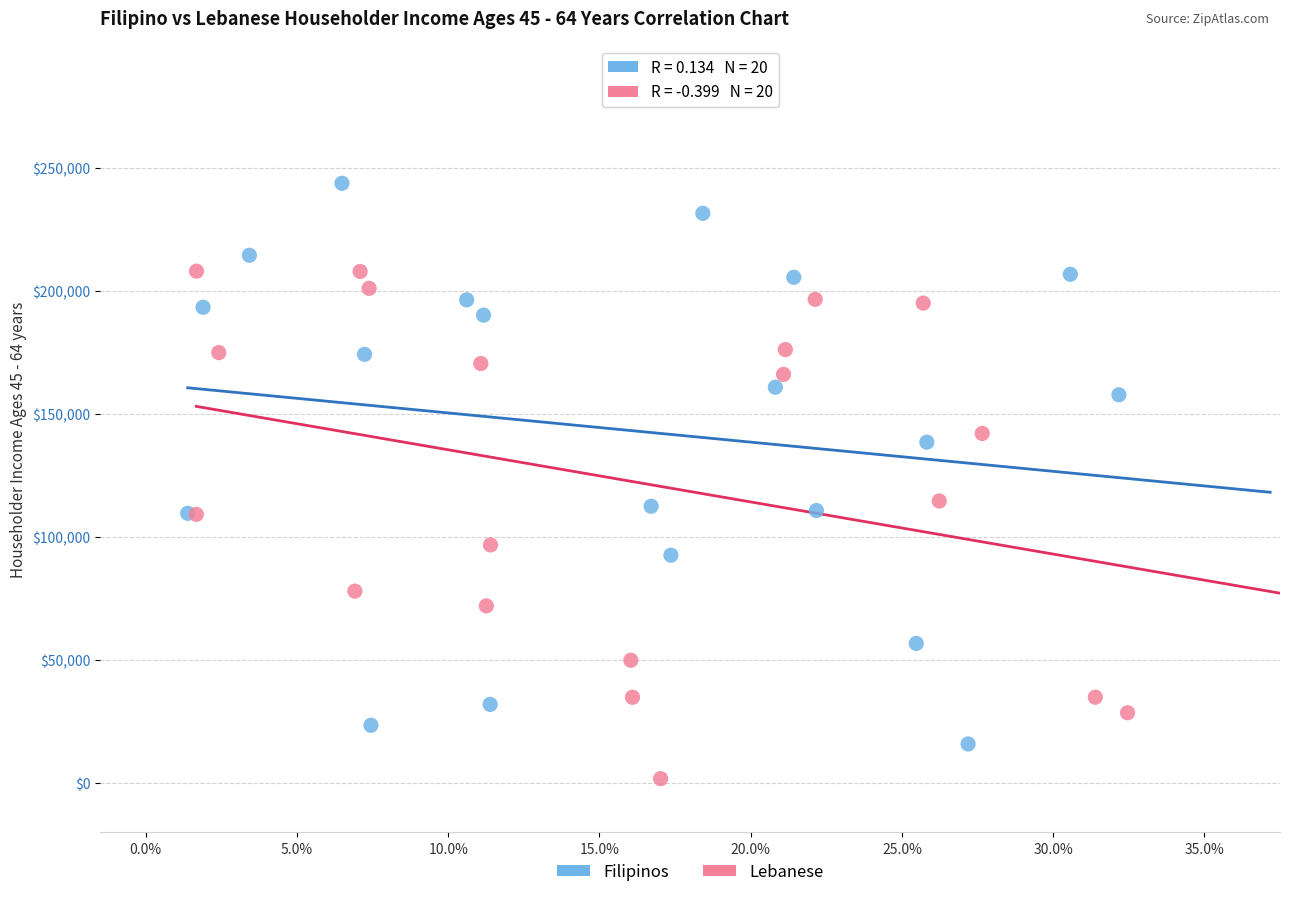

What are all the series names shown in the legend?

Filipinos, Lebanese